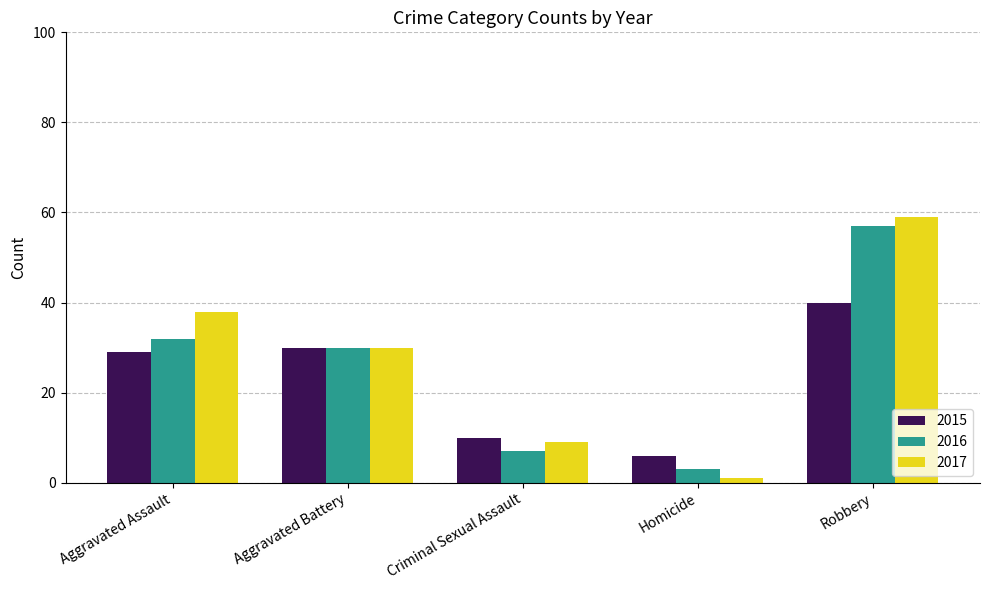

Rank the series at Robbery from lowest to highest value.

2015, 2016, 2017